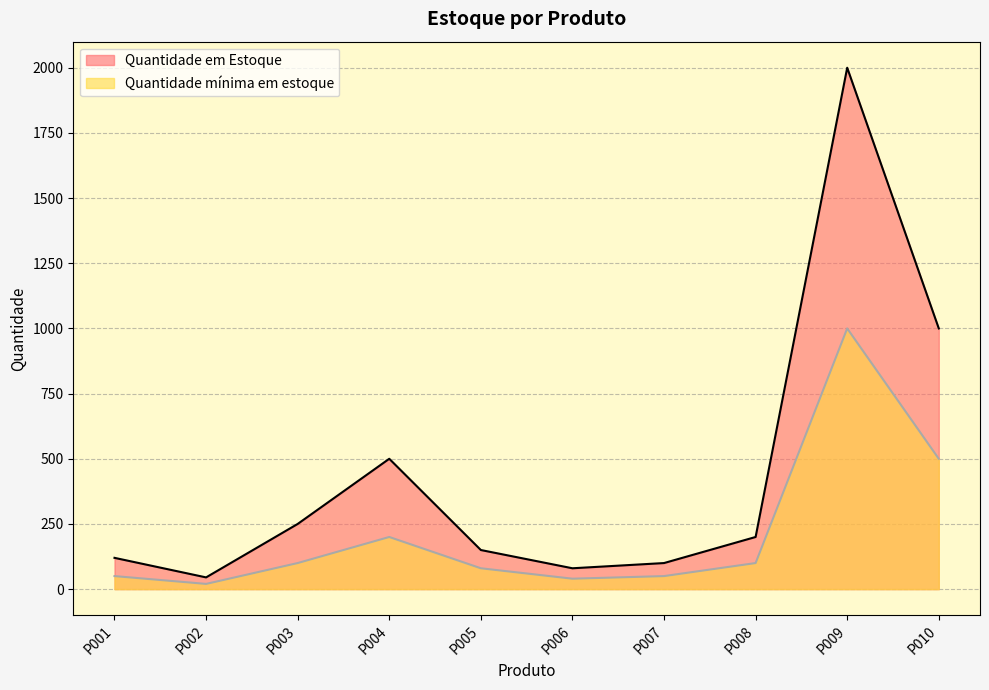

At which label is Quantidade mínima em estoque closest to 510?

P010